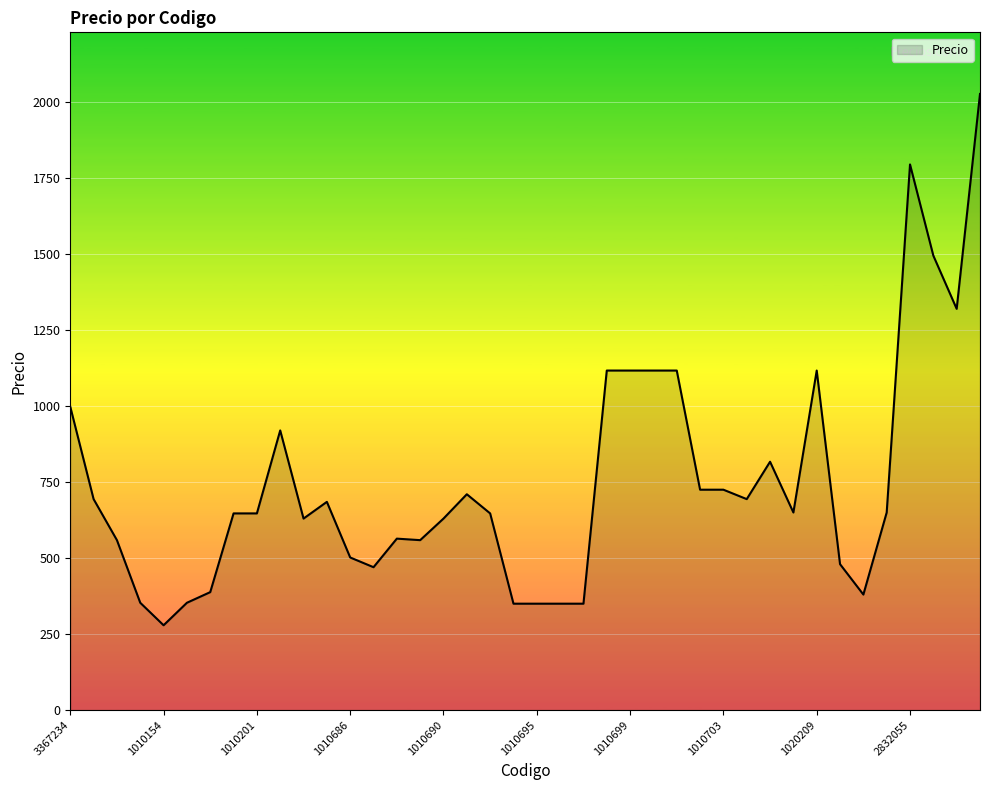

True or false: the data has more than 0 interior local peaks.

True